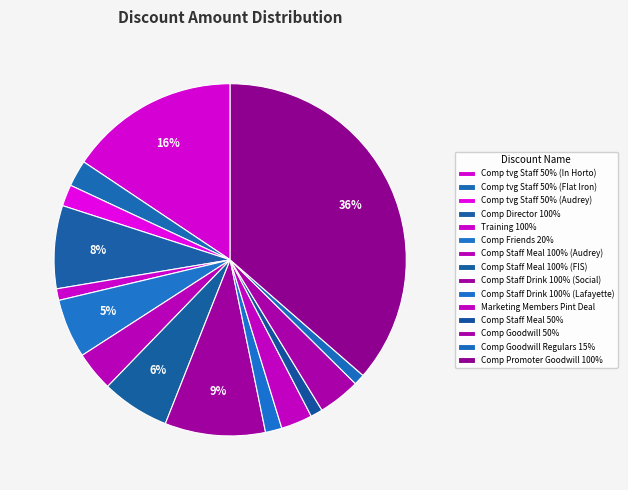

Combined, what portion of the pie is Comp Goodwill 50% and Marketing Members Pint Deal?

6.7%